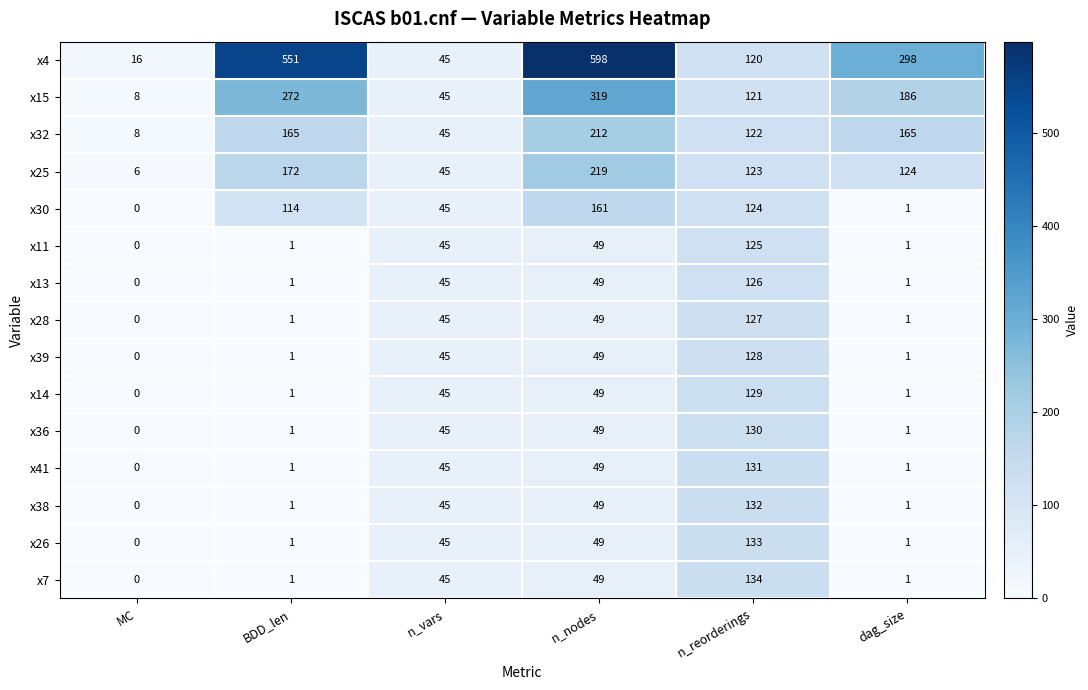

At how many categories does at least one series exceed 396?

2